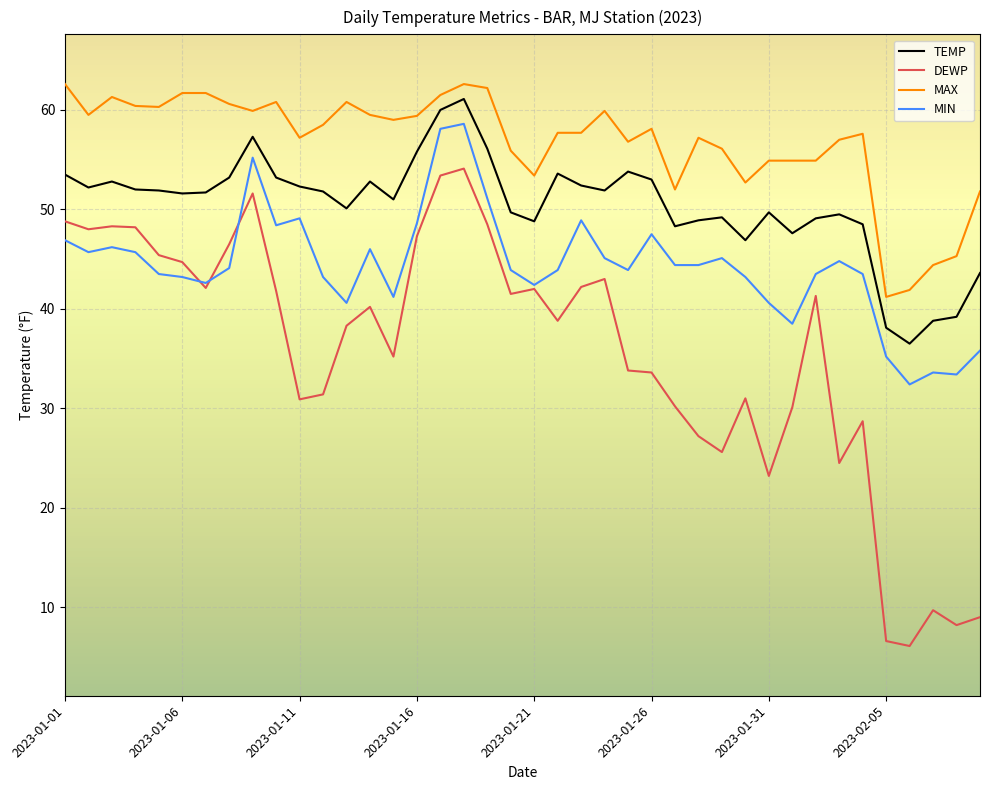

True or false: MIN and MAX cross at least once.

False